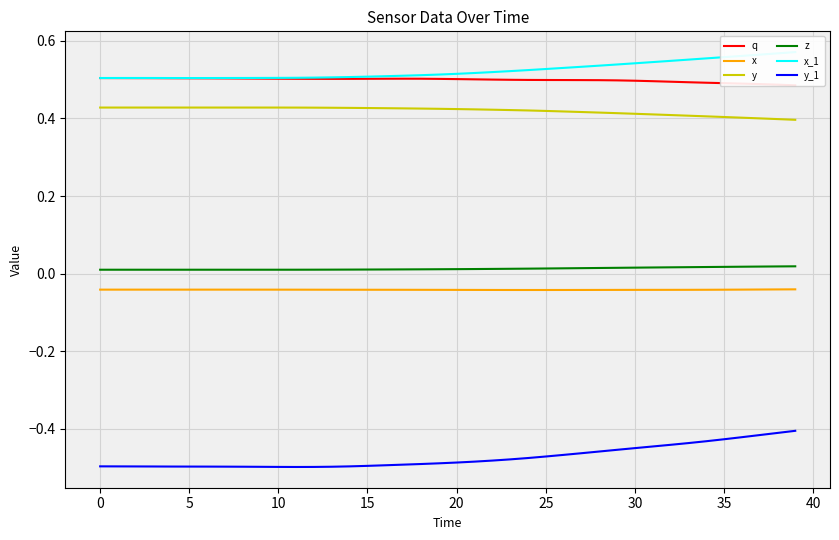

True or false: x and y intersect in this chart.

False